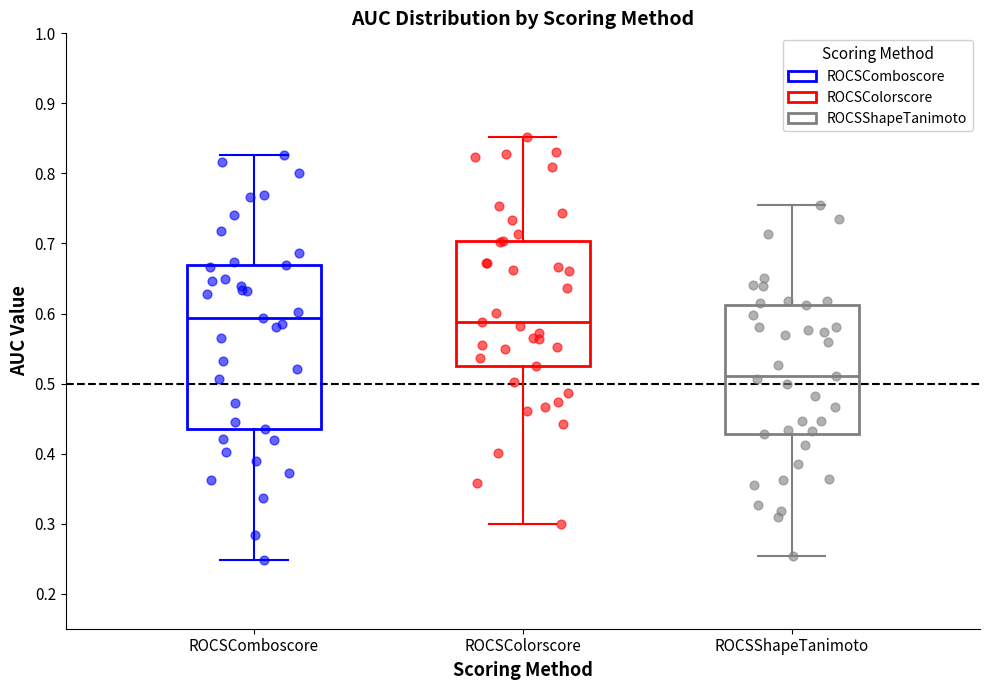

Which box has the lowest median line?

ROCSShapeTanimoto